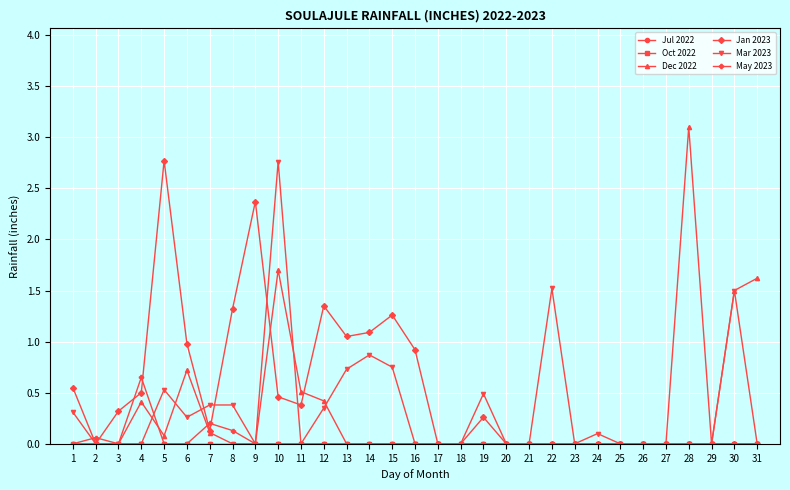

Which category has the lowest value in the Jan 2023 series?

2